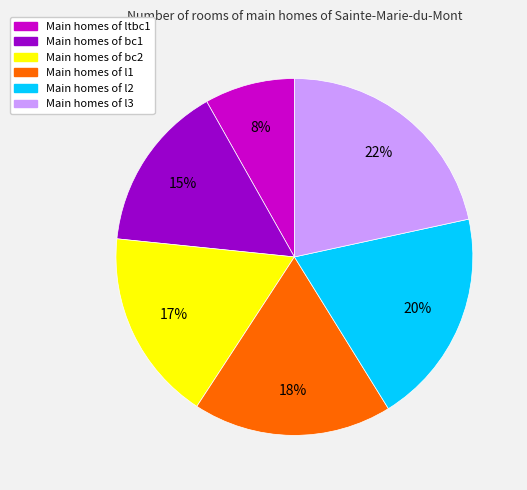

How many slices are in this pie chart?

6